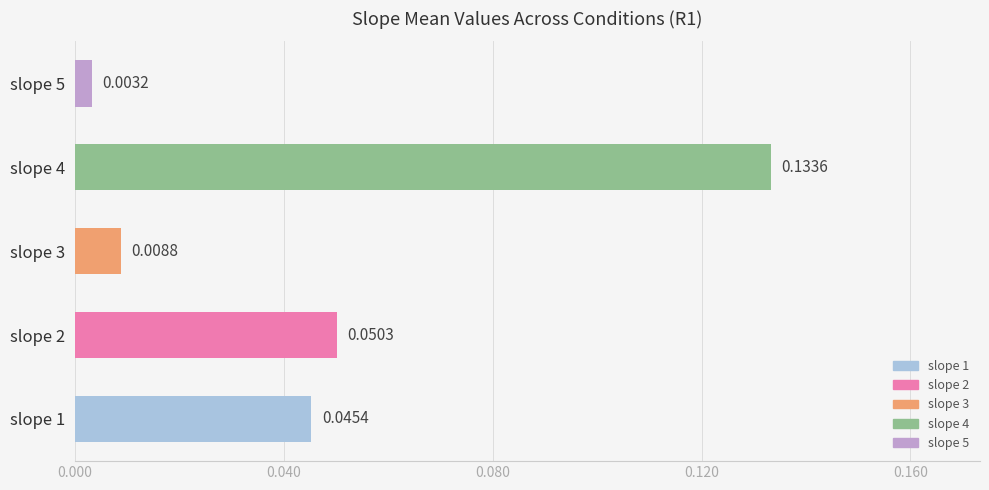

How many bars are there in total?

5